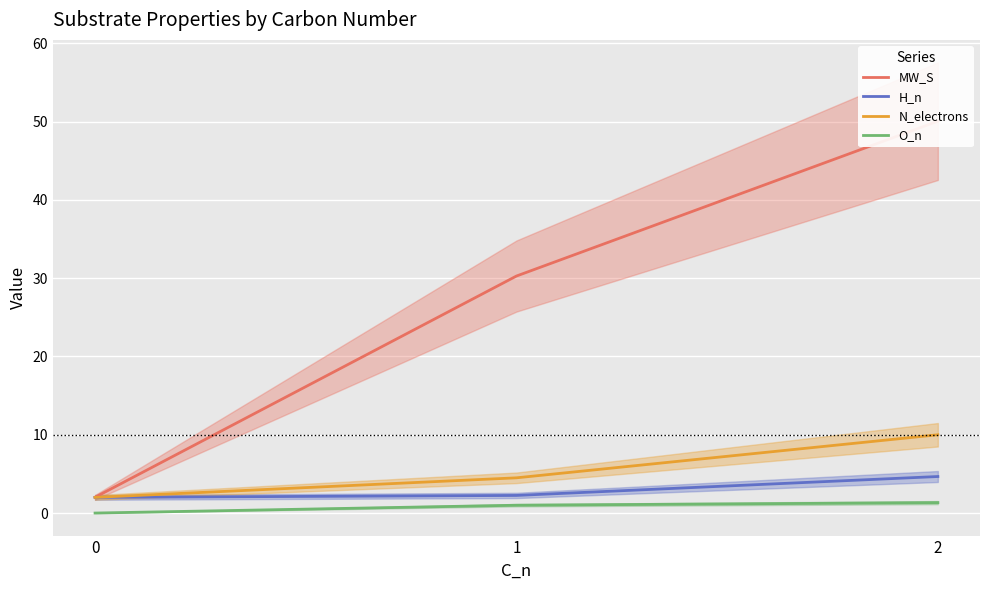

Reading left to right, what are all the values shown in this chart?

MW_S: 0=2.0	1=30.3	2=50.1
H_n: 0=2.0	1=2.2	2=4.7
N_electrons: 0=2.0	1=4.5	2=10.0
O_n: 0=0.0	1=1.0	2=1.3